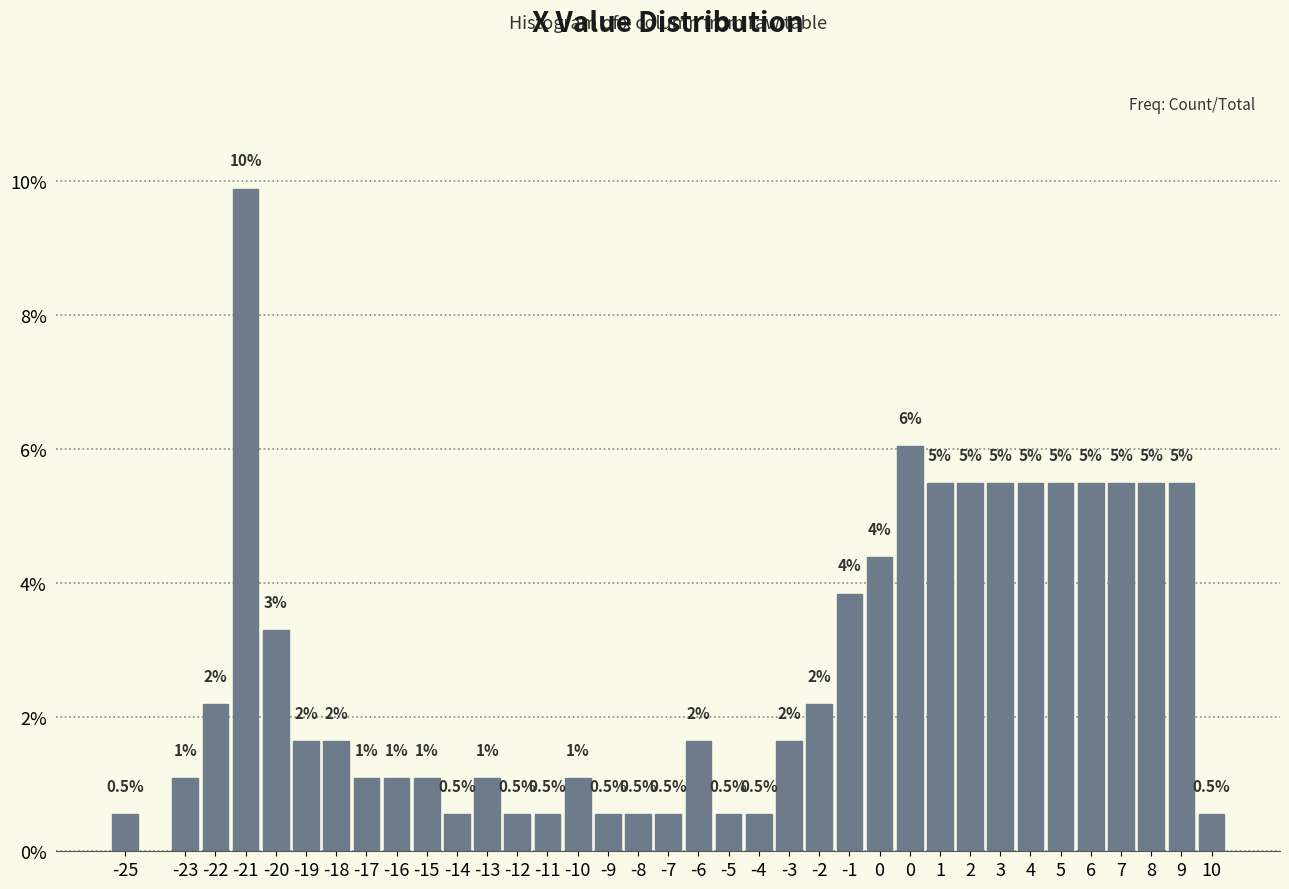

How many bars are there in total?

36